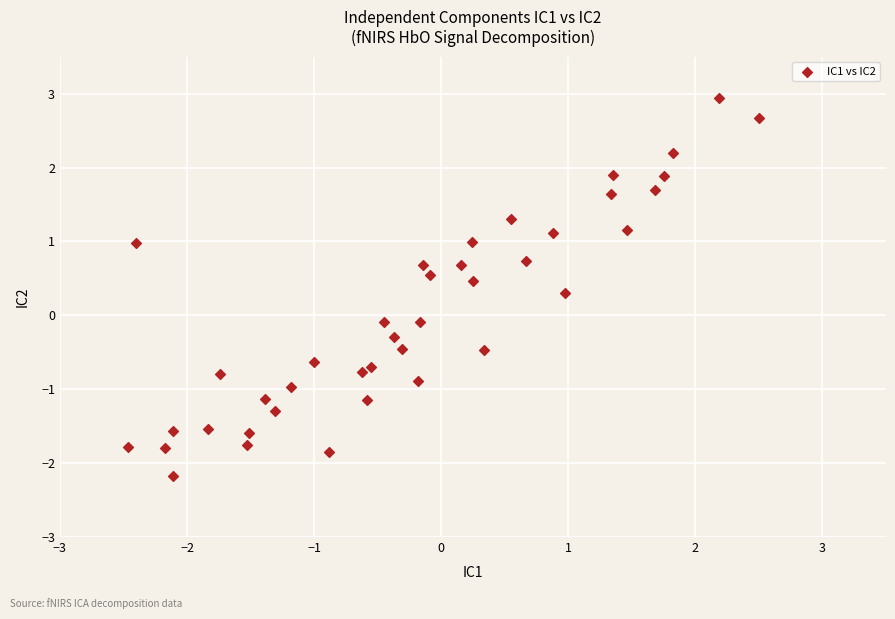

What is the range of X values (max minus min)?

5.0